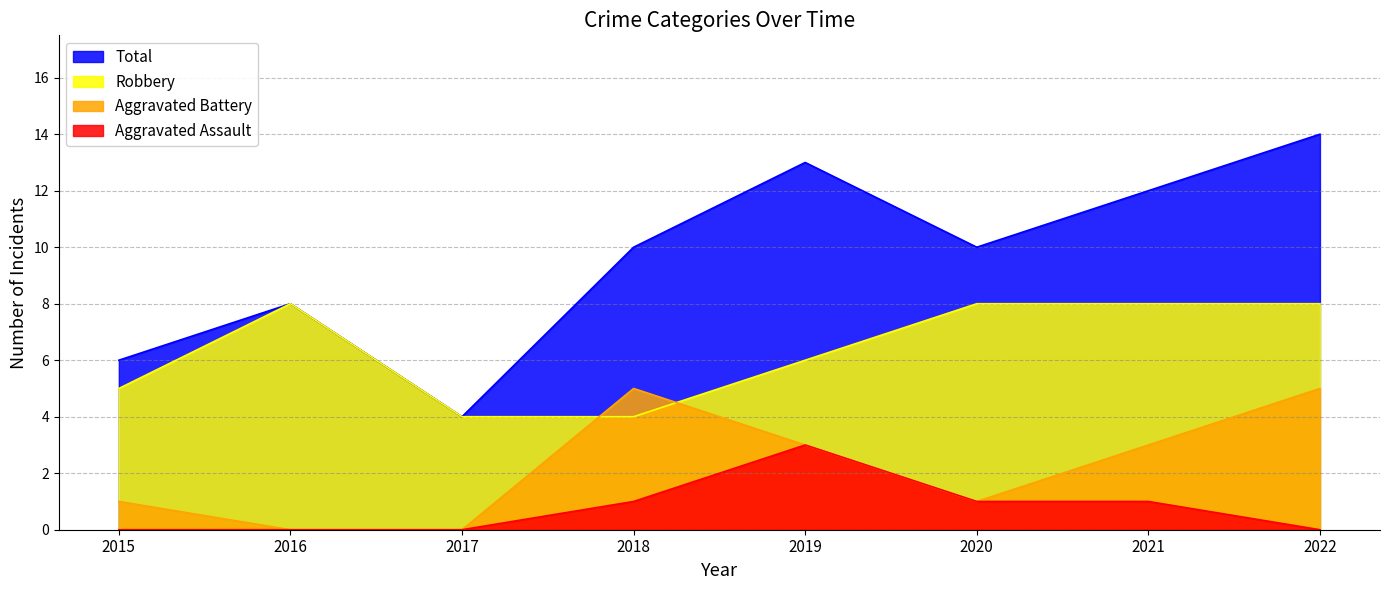

Is it true that Aggravated Assault equals 1 at 2018?

True